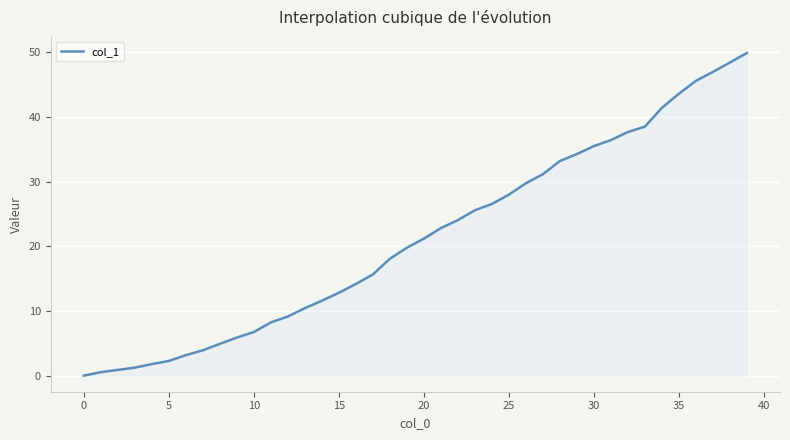

What is the greatest value displayed?

49.9